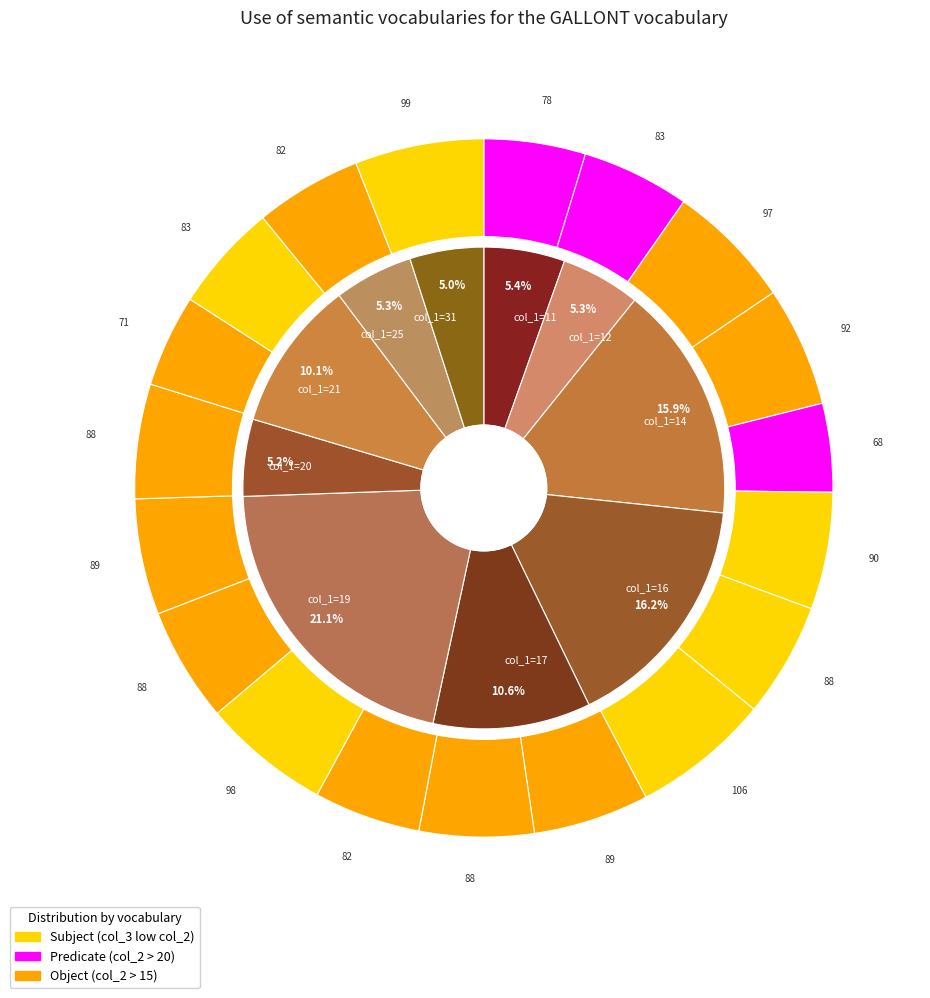

Is it true that 20 is 5% of the pie?

True